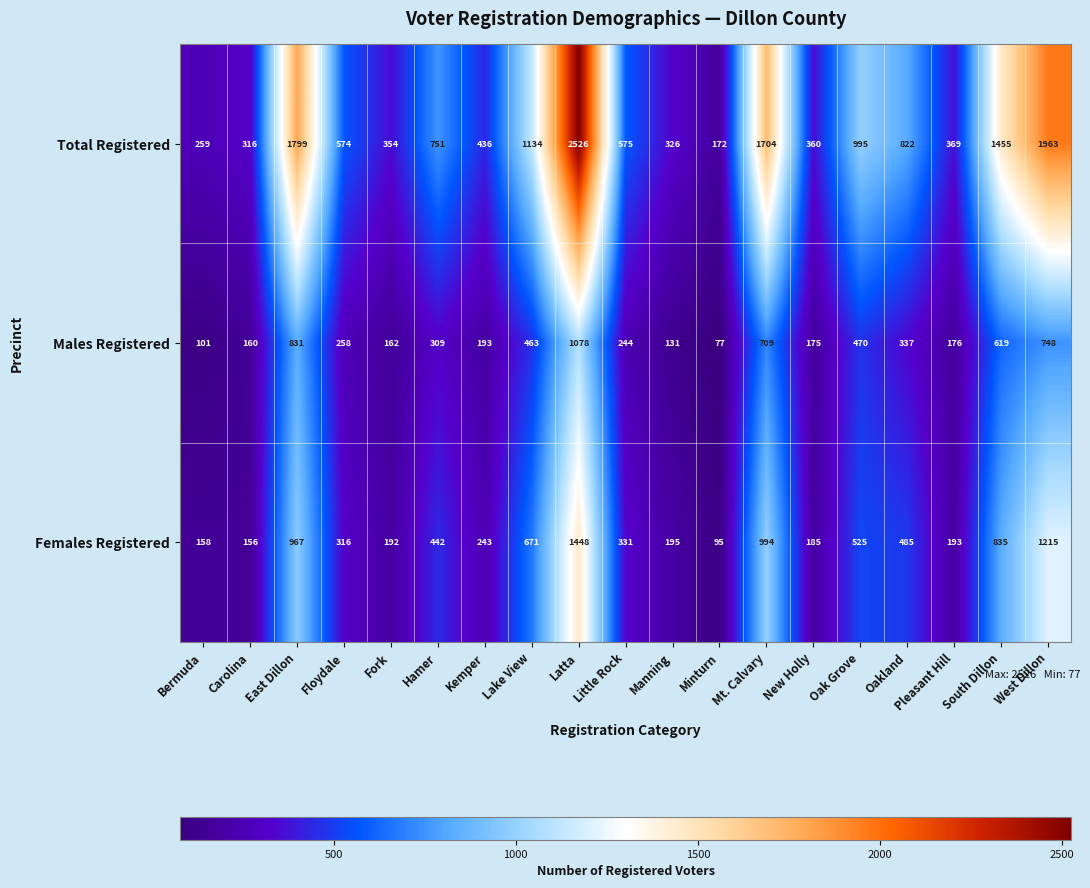

What is the difference between the highest and lowest values at Bermuda?

158